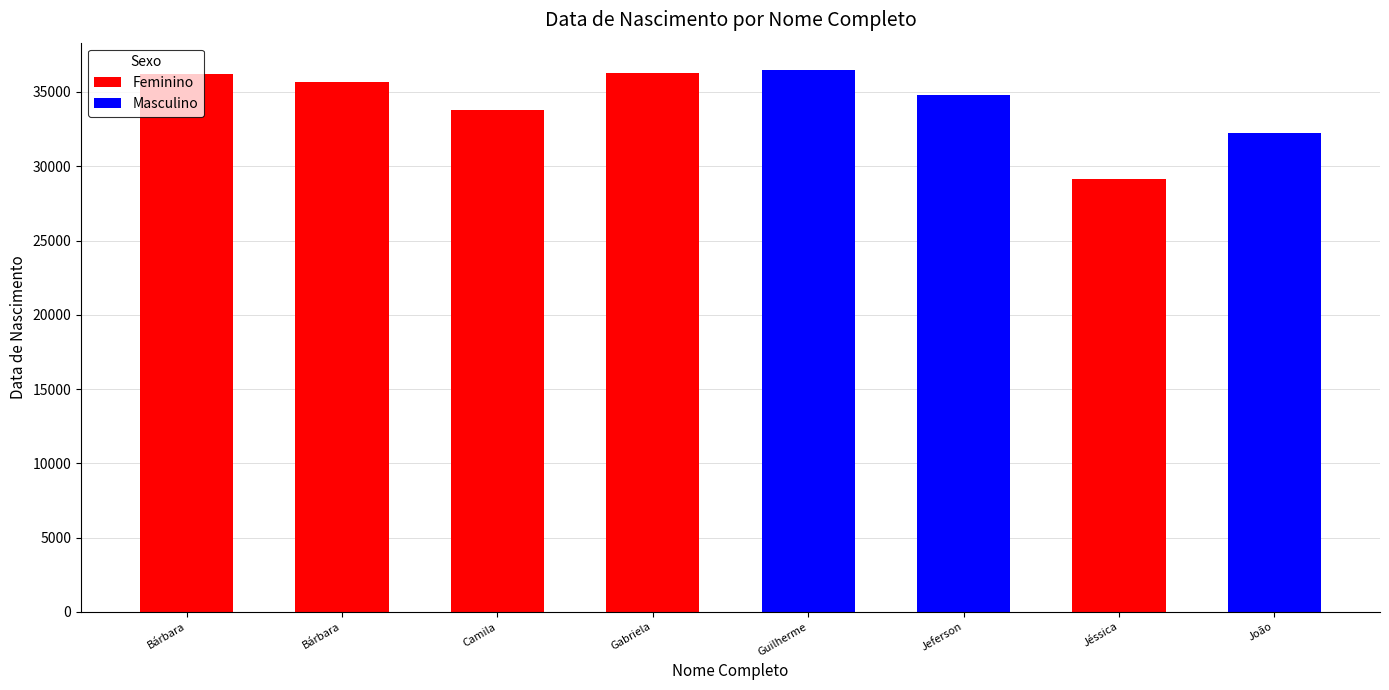

Between Bárbara and Gabriela, which series saw the biggest shift?

Feminino